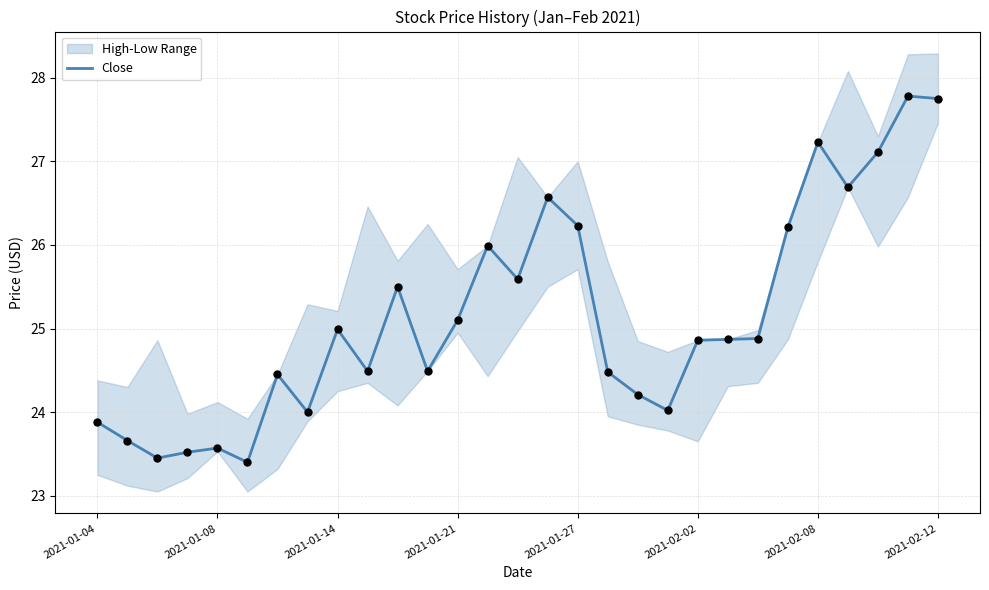

What is the change in value from 19 to 22?

+0.9